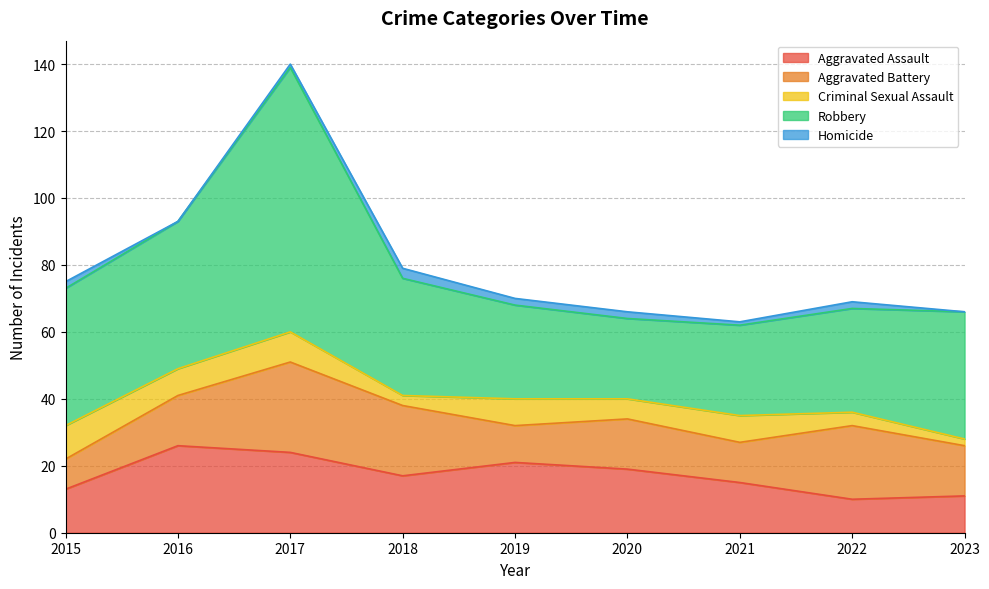

What is the value of the Aggravated Assault point at the 4th from the left?

17